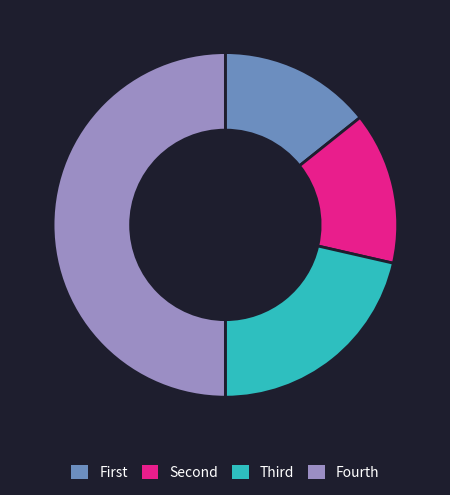

Which category has the biggest portion of the pie?

Fourth